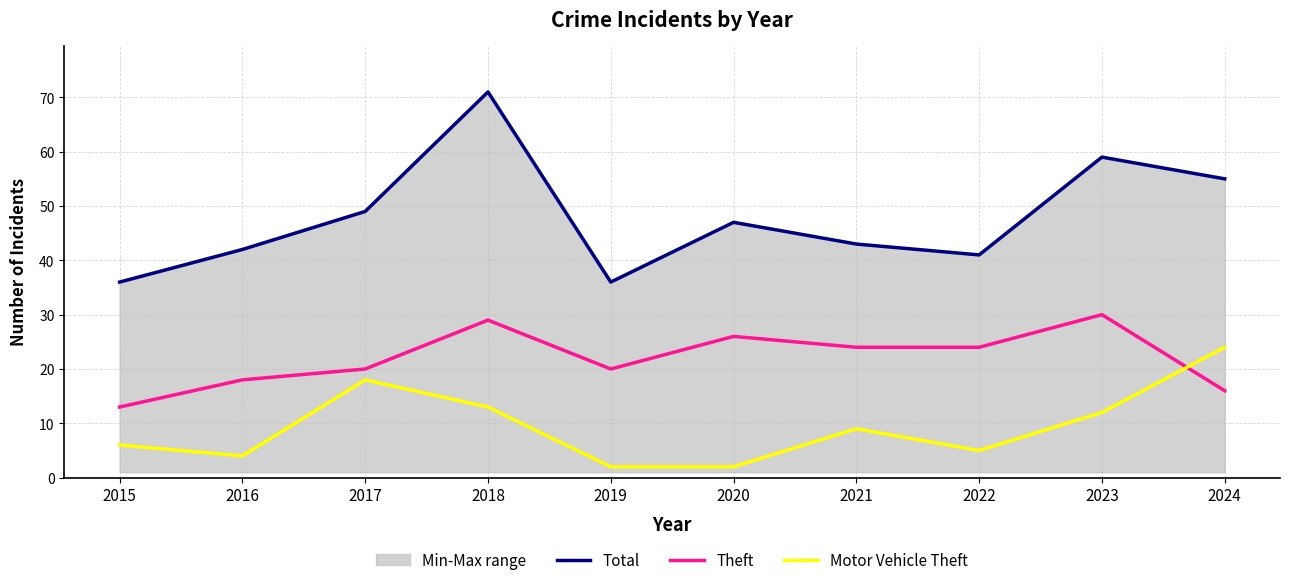

What is the difference between the maximum and minimum values in the Total series?

35